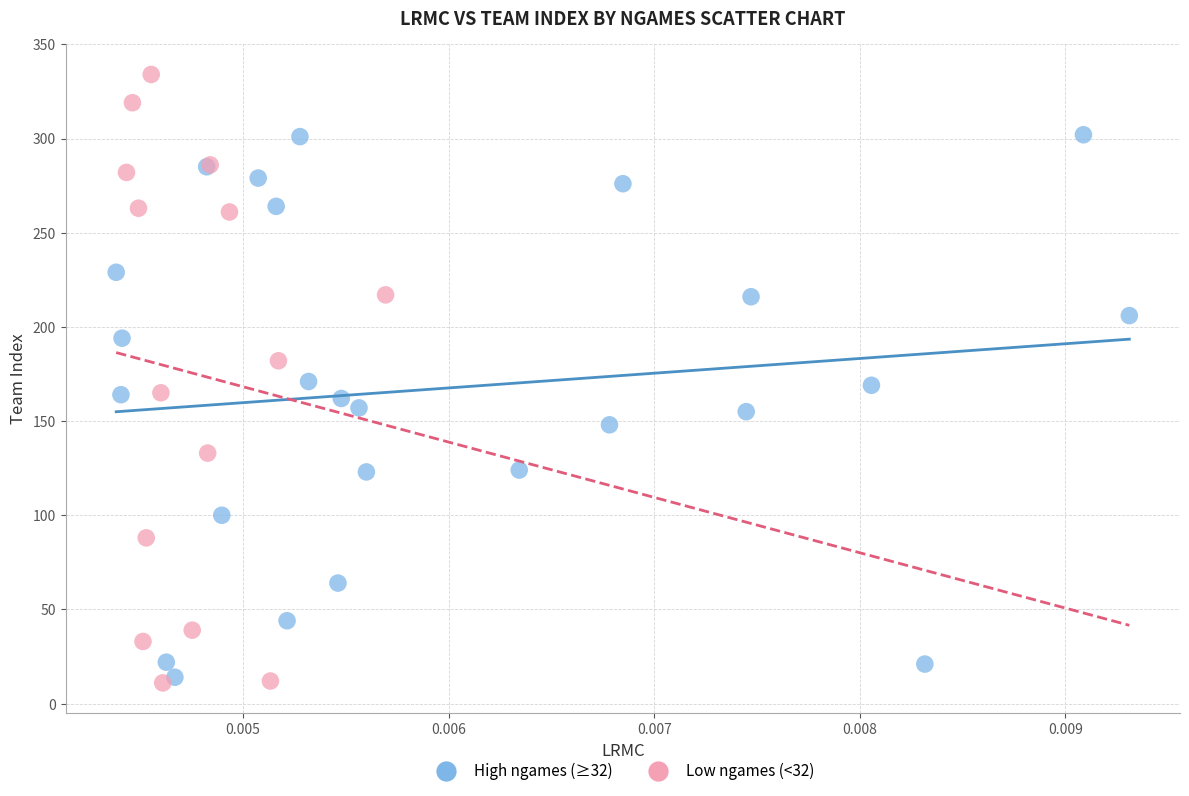

Which series has the widest spread of Y values?

Low ngames (<32)